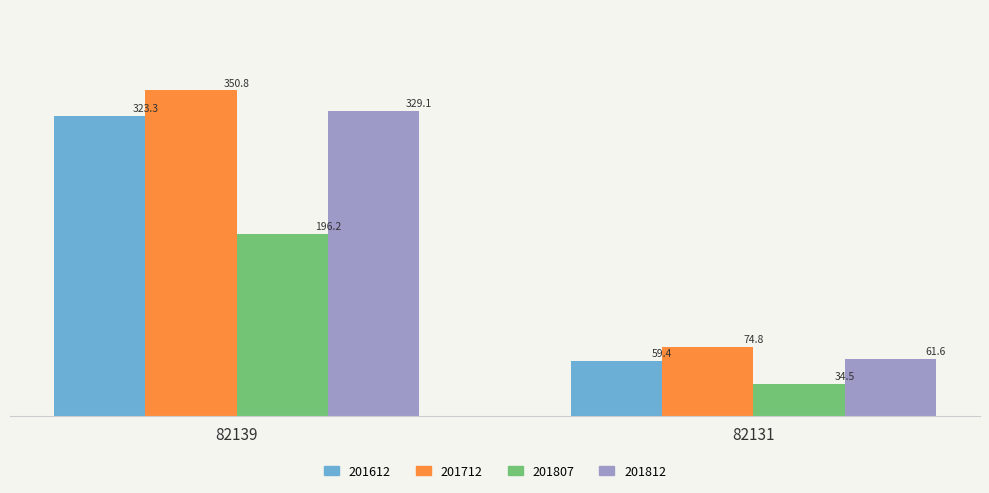

What is the value of the 201612 bar at the 1st from the left?

323.3